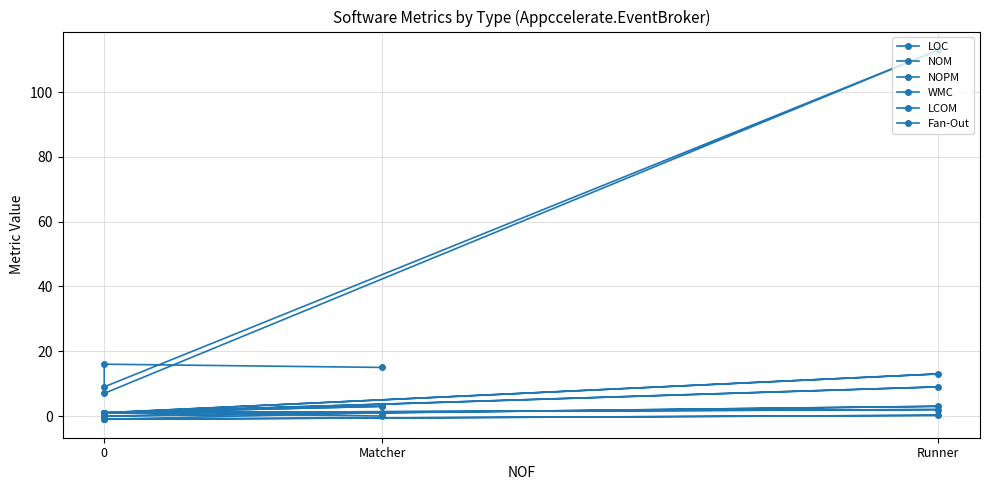

What is the average value of the LCOM series?

-0.4